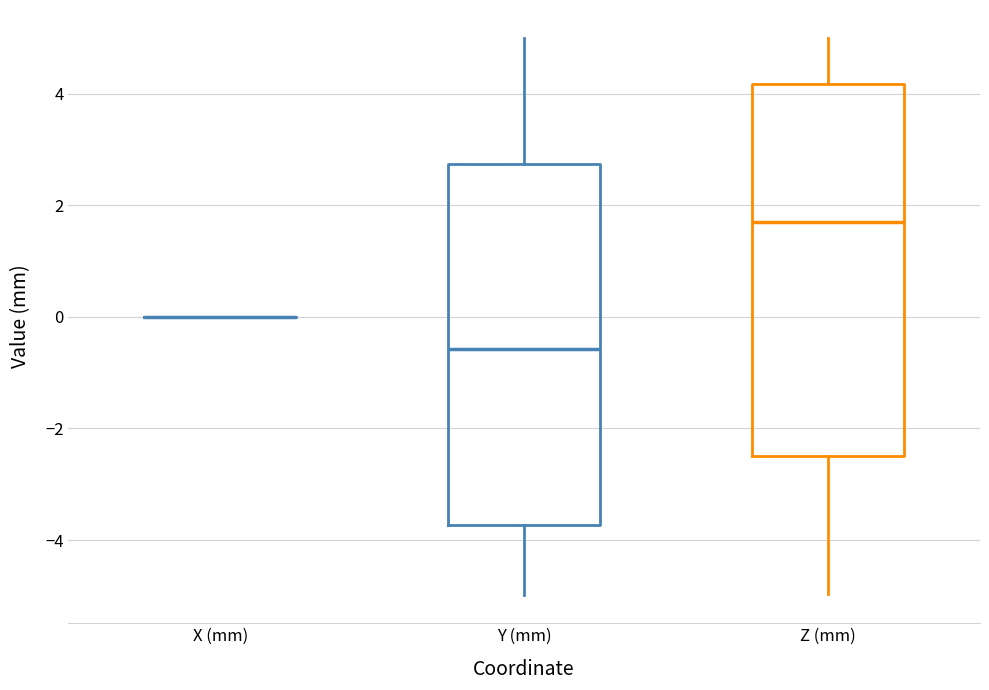

Reading left to right, transcribe this box plot: for each box, give where its median line is, the range the box spans, and where its two whiskers end, as read against the y-axis. The values are not printed on the chart, so give them approximately, as read against the axis.

X (mm): box collapsed to a line at 0.0, whiskers 0.0 to 0.0
Y (mm): median -0.6, box -3.8 to 2.8, whiskers -5.0 to 5.0
Z (mm): median 1.8, box -2.4 to 4.2, whiskers -5.0 to 5.0